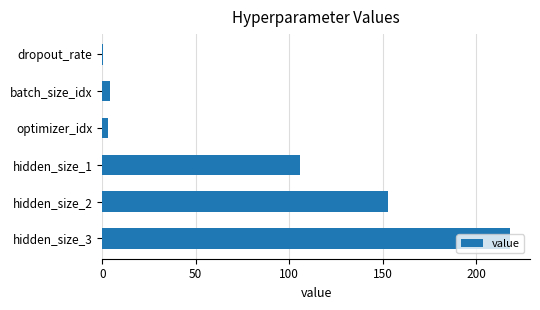

Where is the data nearest to the value 109?

hidden_size_1